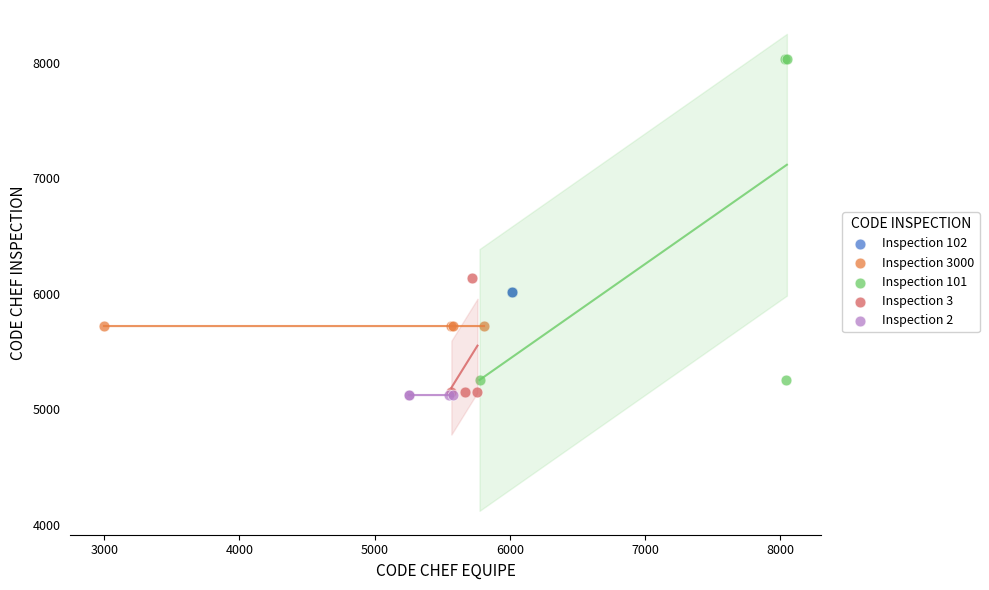

What are all the series names shown in the legend?

Inspection 102, Inspection 3000, Inspection 101, Inspection 3, Inspection 2